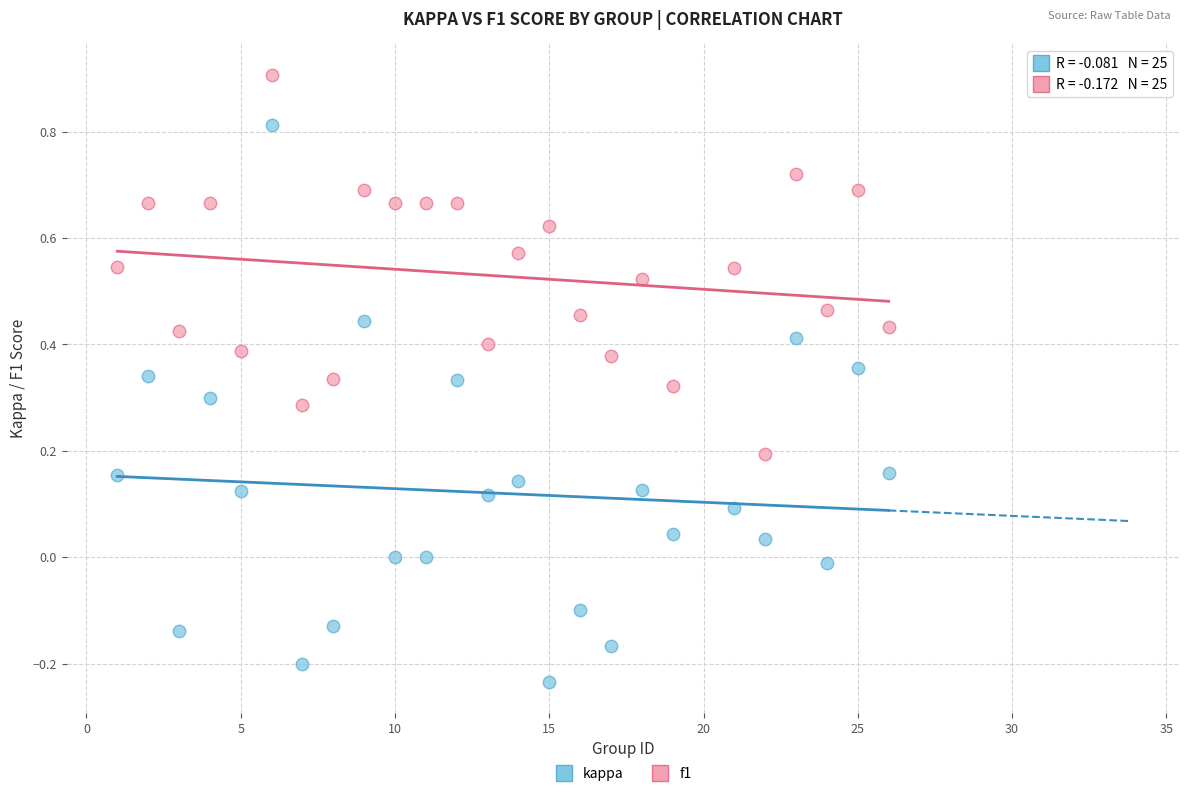

Across all data points, what is the range of X values (max minus min)?

25.0